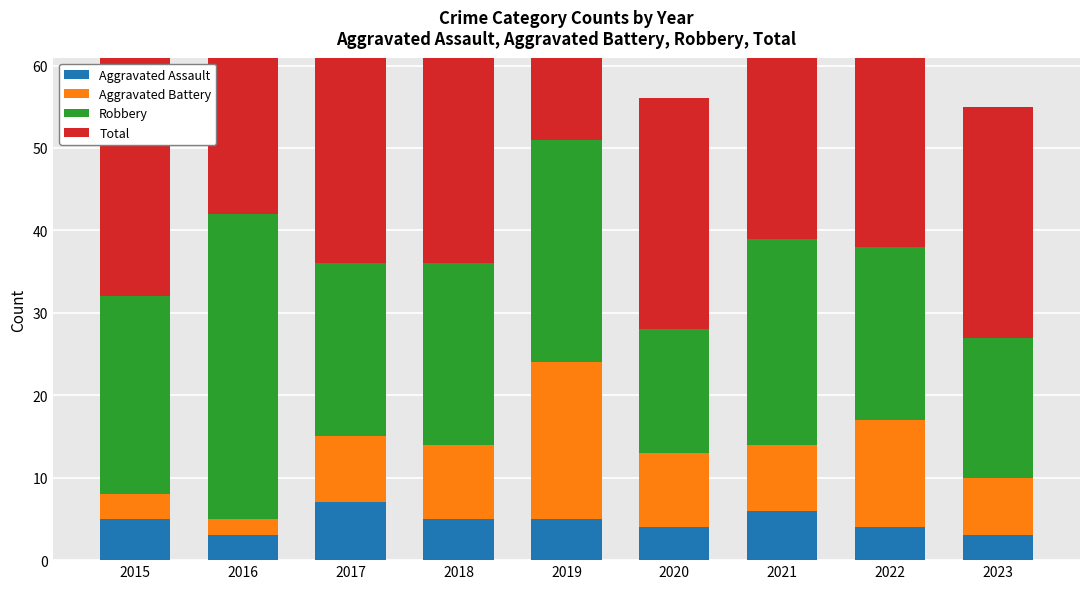

At which category is the sum across all series the highest?

2019